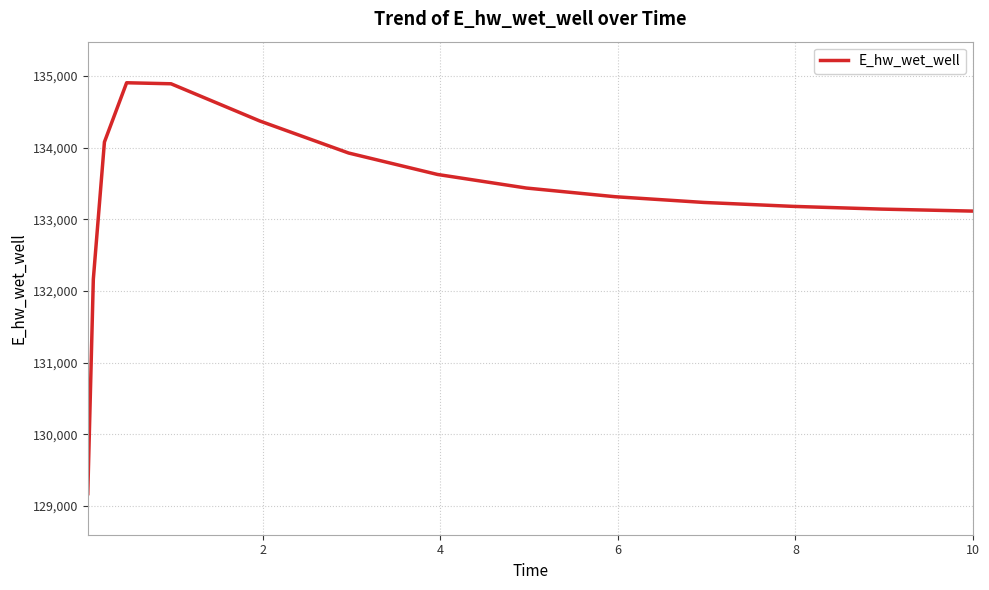

What is the greatest value displayed?

134903.1